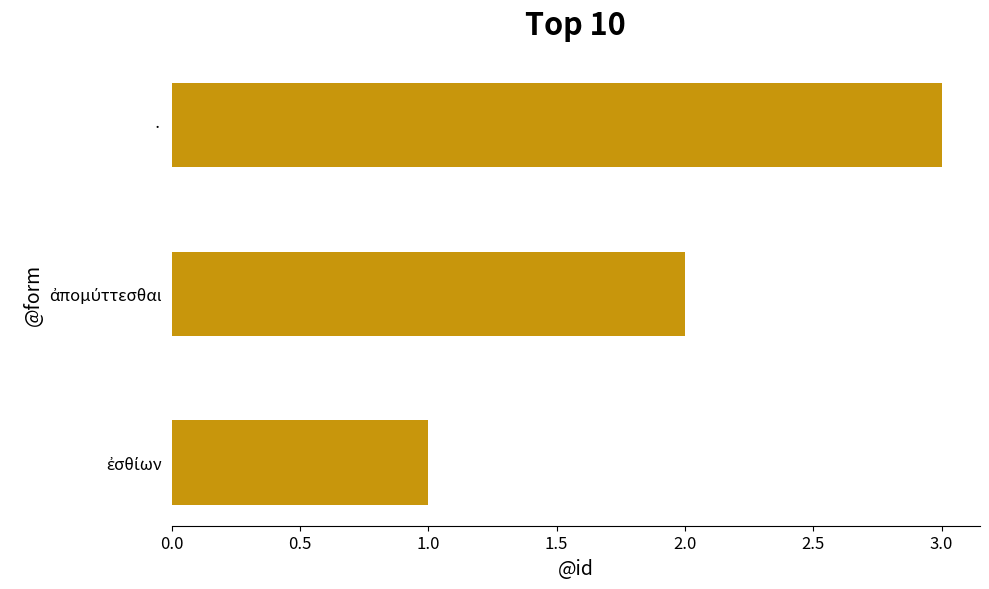

Is it true that the value at · is 3?

True